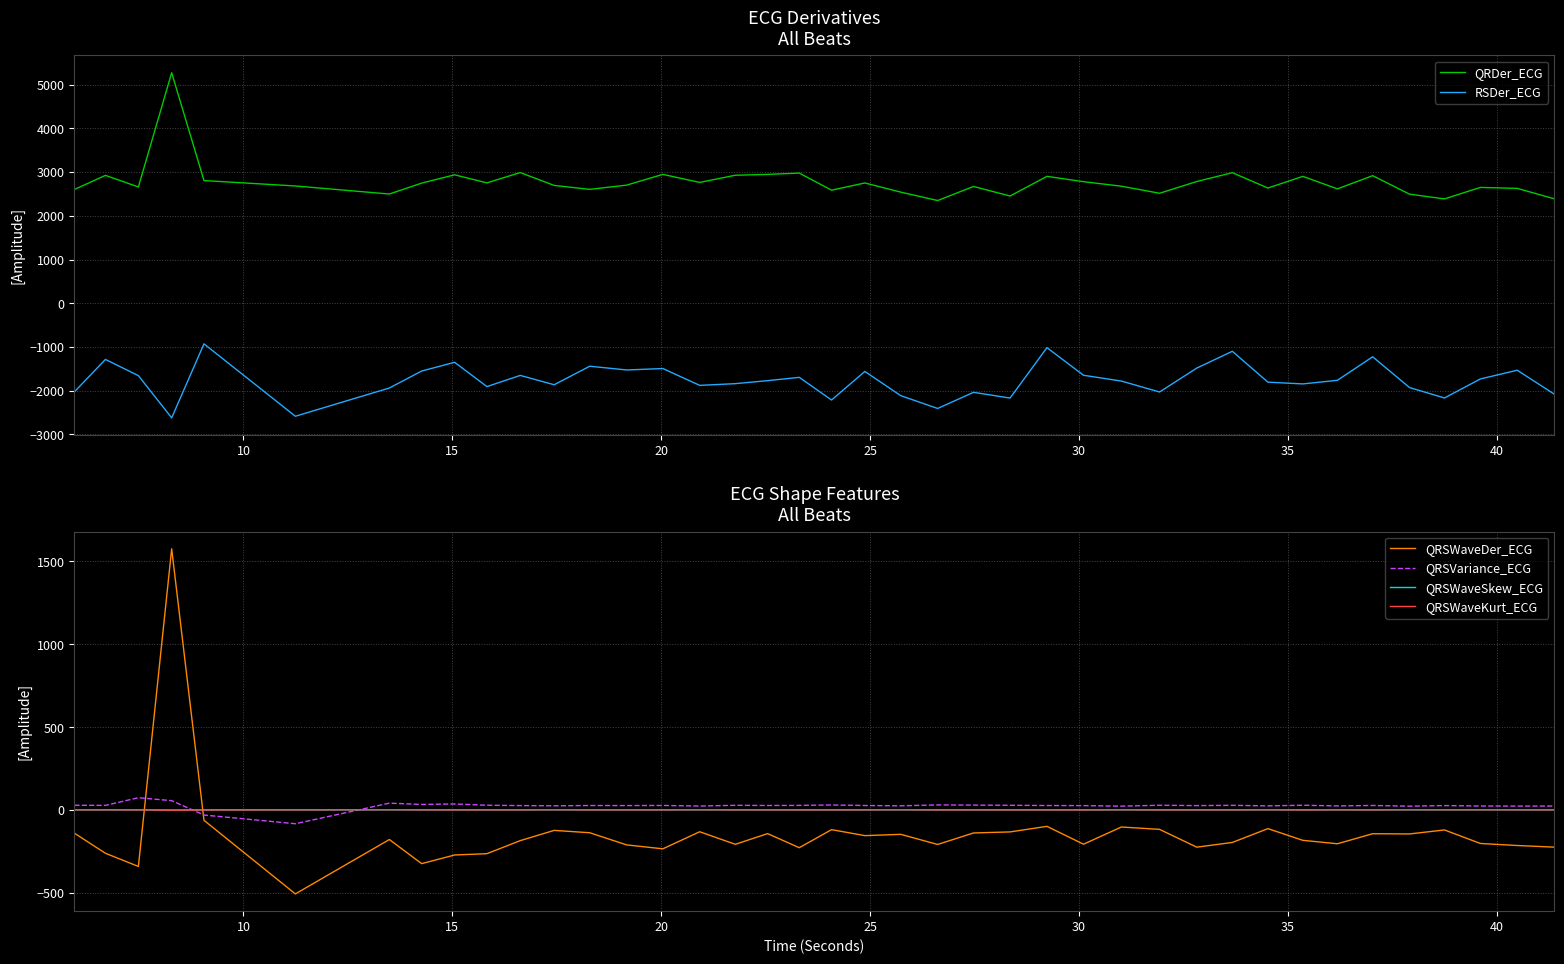

Does the chart display data point markers on the line(s)?

No